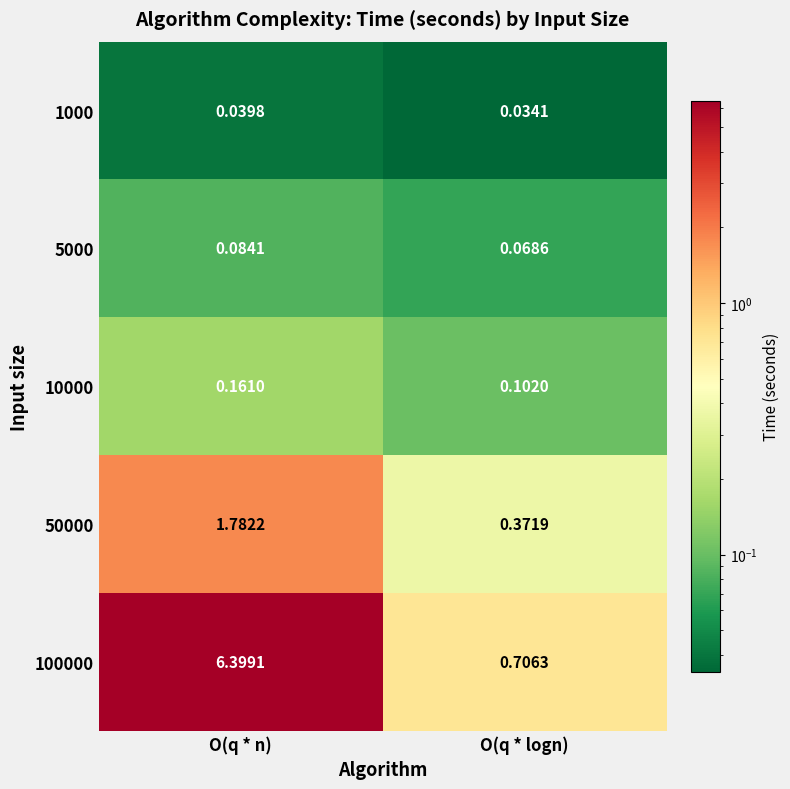

At which category does the chart reach its peak across all series?

O(q * n)